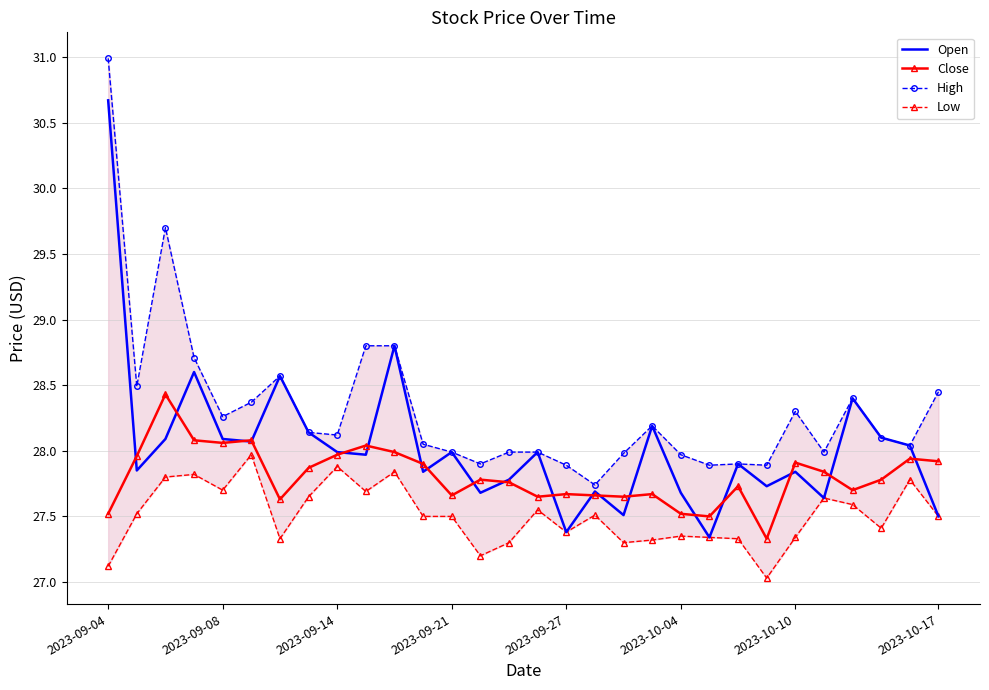

What is the minimum value for Close?

27.3